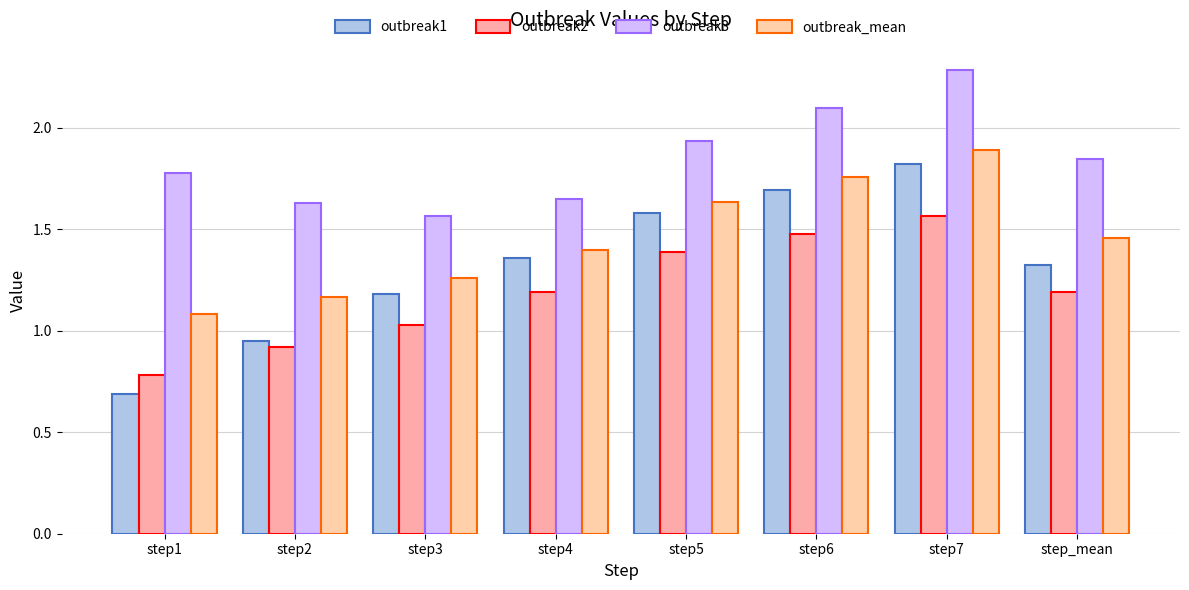

Which has a higher value, step1 or step7?

step7